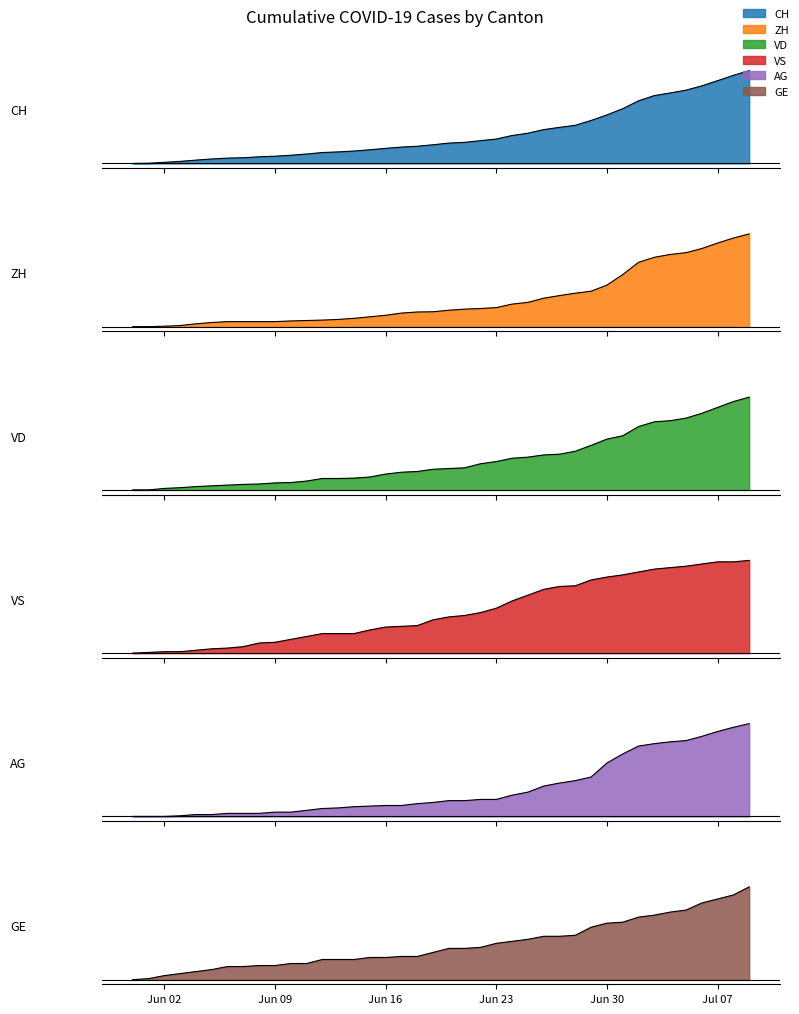

How many categories are shown in the chart?

40